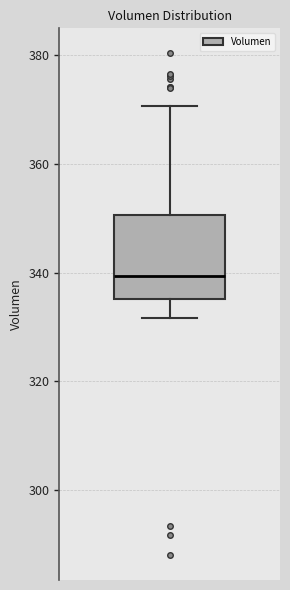

Where does the lower whisker of the box end on the y-axis? The values are not printed on the chart, so give them approximately, as read against the axis.

332